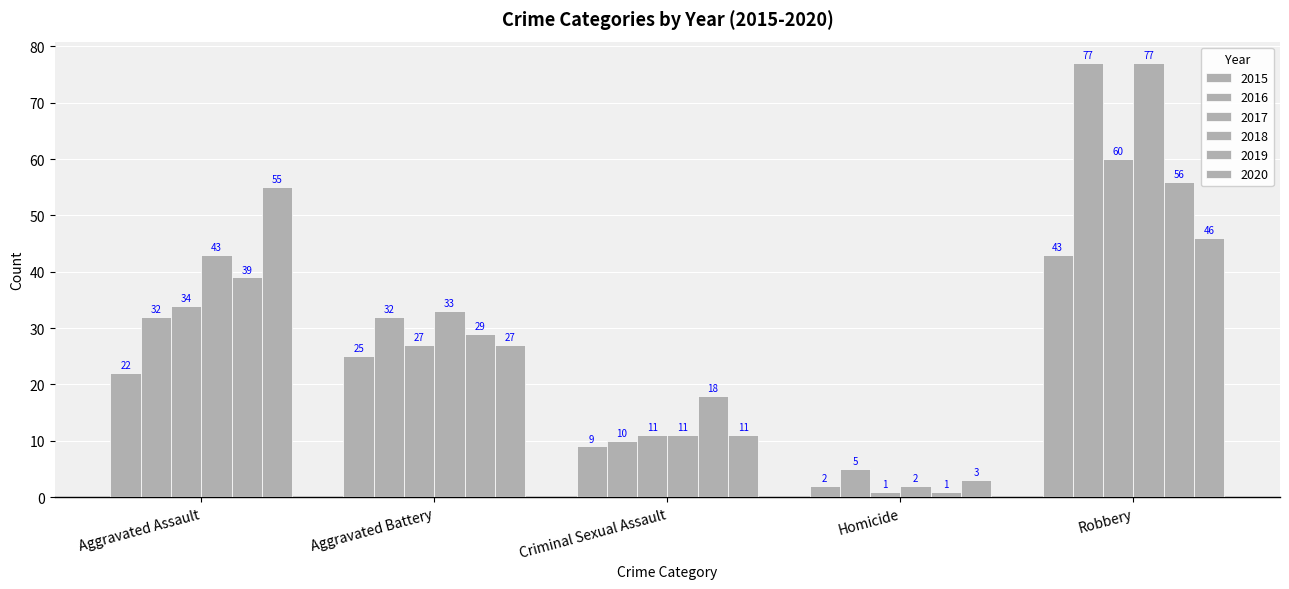

At which label is 2020 closest to 29?

Aggravated Battery